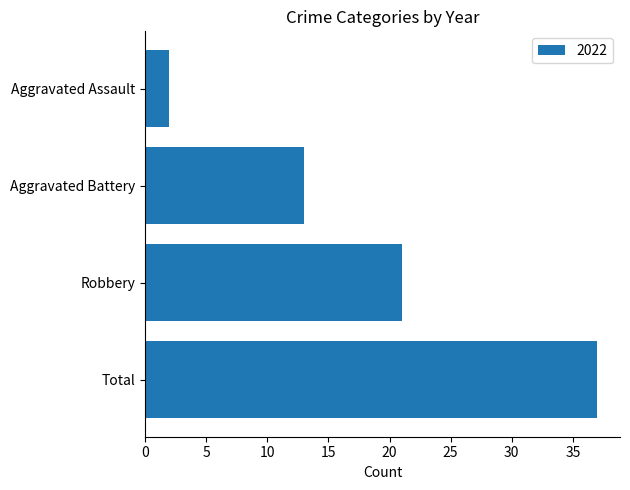

Rank the categories by value from lowest to highest.

Aggravated Assault, Aggravated Battery, Robbery, Total